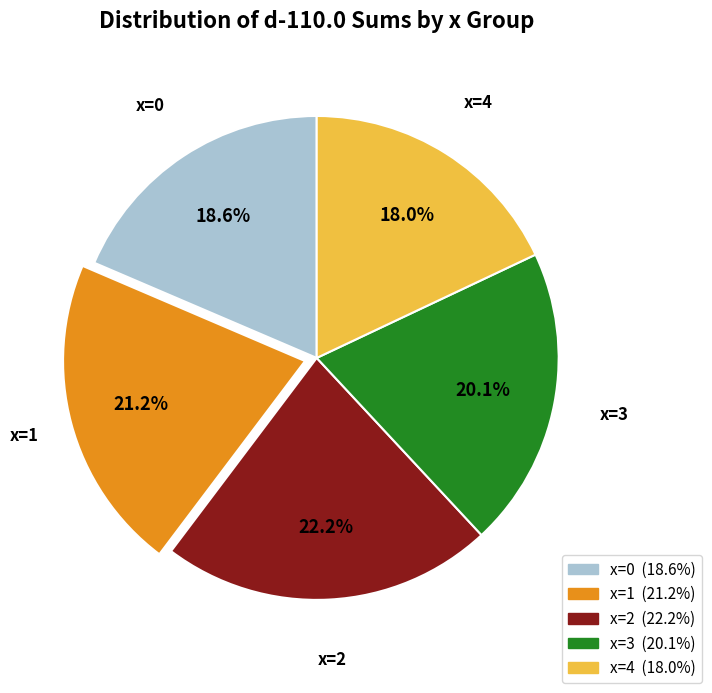

Does any single category account for the majority?

No